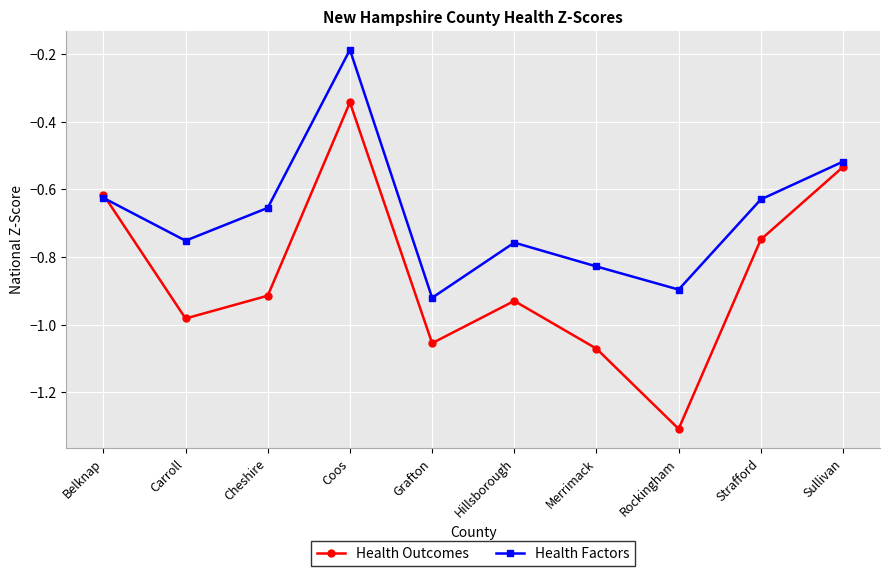

How many times do Health Factors and Health Outcomes cross each other?

1